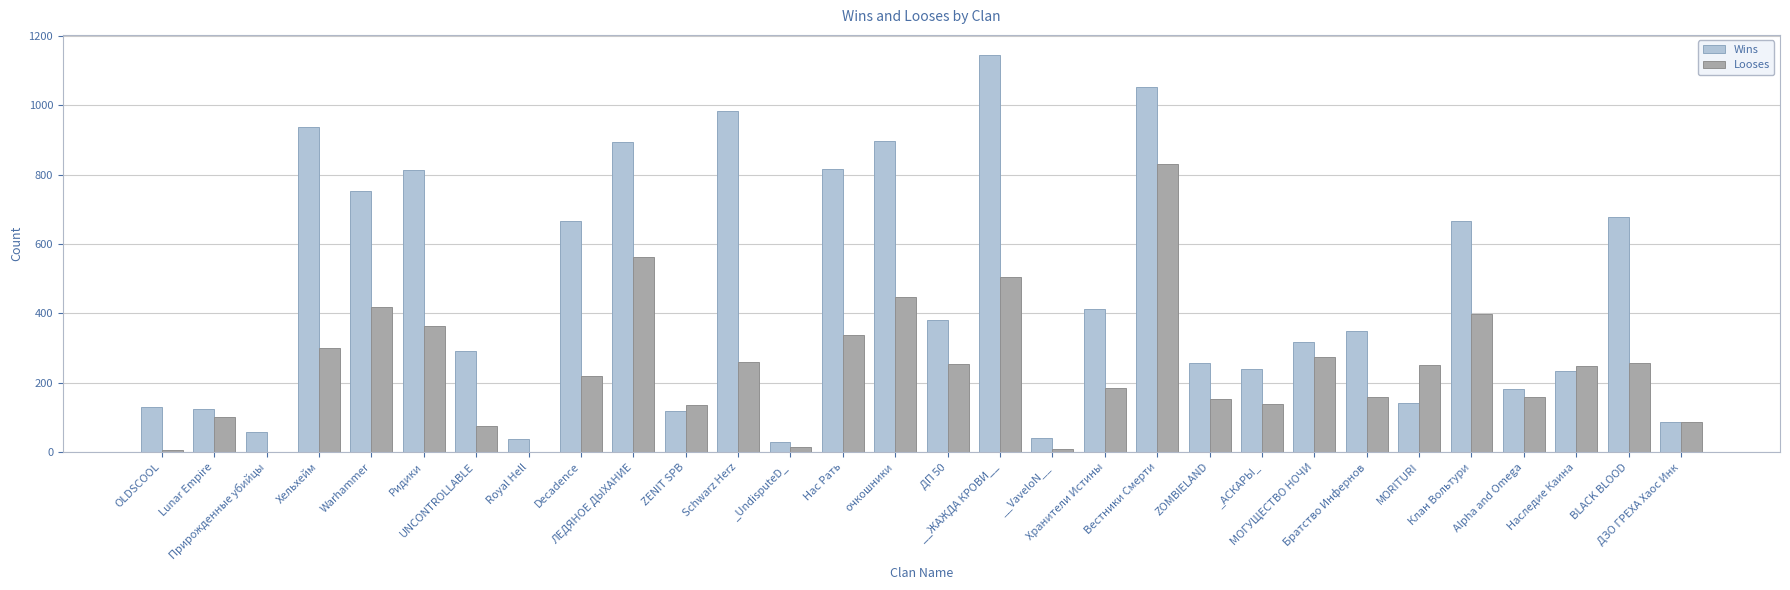

Is it true that Looses equals 505 at __ЖАЖДА КРОВИ__?

True